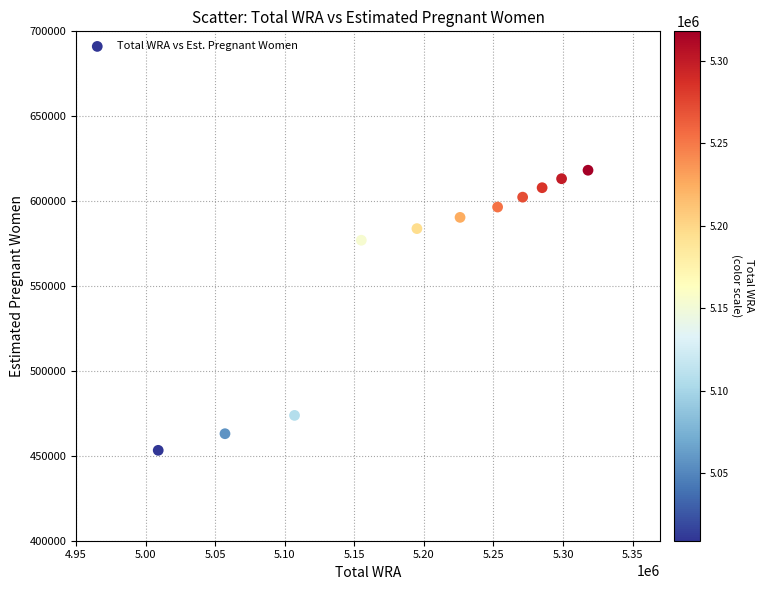

What Y value in the scatter plot is closest to 535715?

576966.9